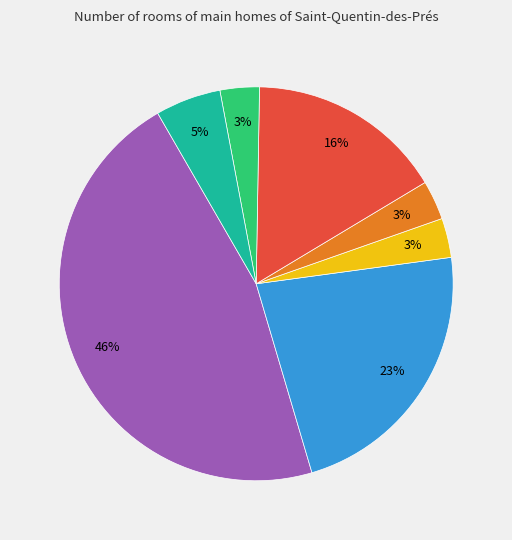

To the nearest percent, what is the average slice percentage?

14%